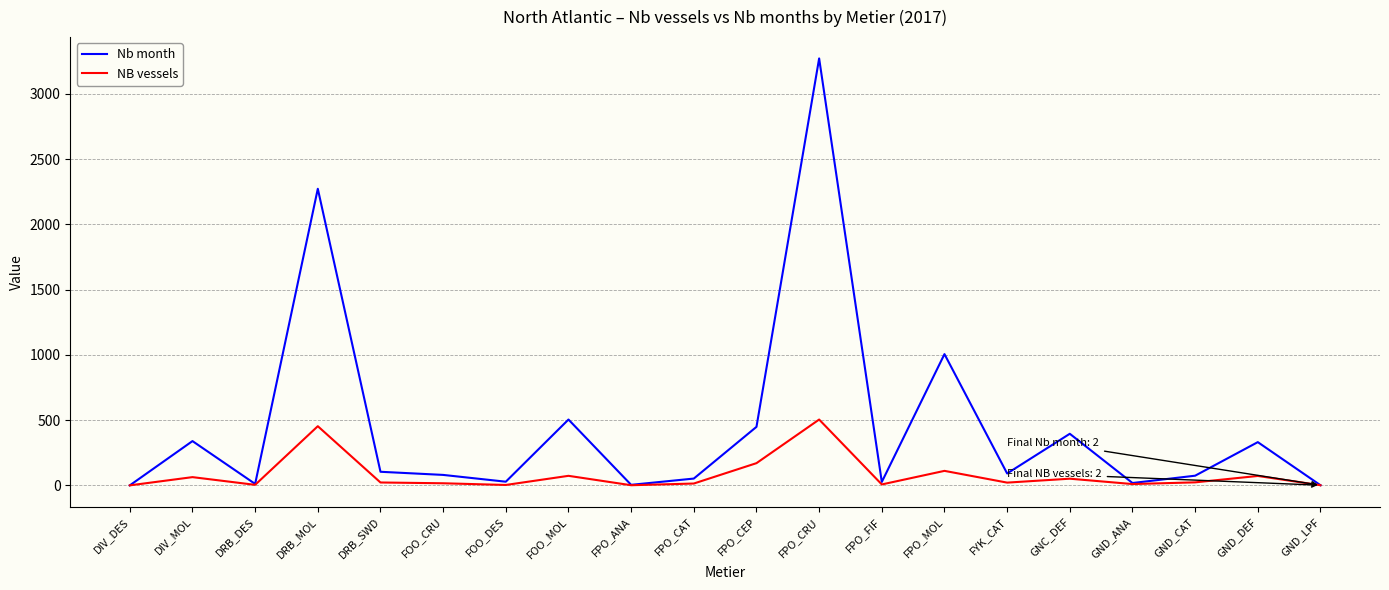

Is the value of NB vessels at FPO_CAT greater than the value of Nb month at GNC_DEF?

No